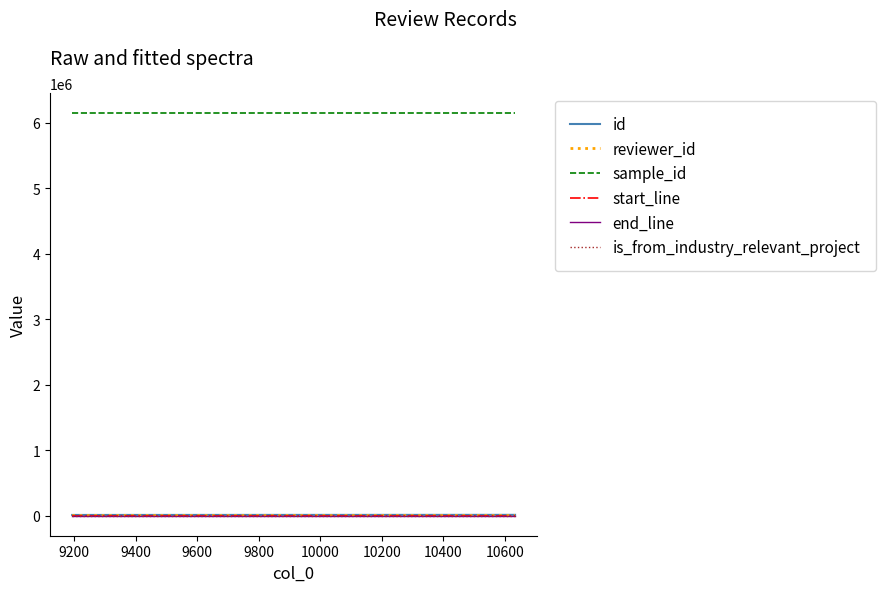

True or false: start_line and sample_id intersect in this chart.

False